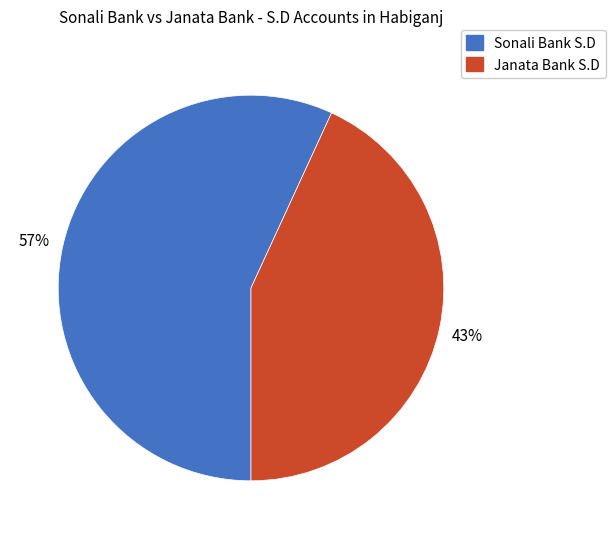

How many segments does this pie chart have?

2